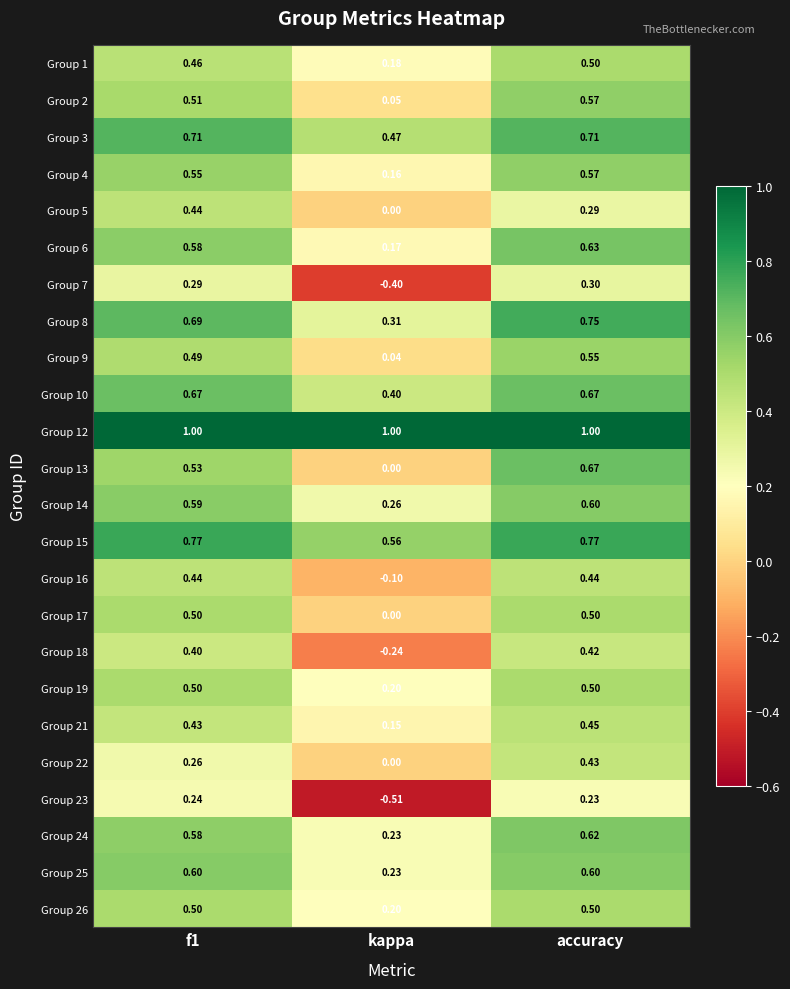

At which label does Group 22 reach its minimum?

kappa